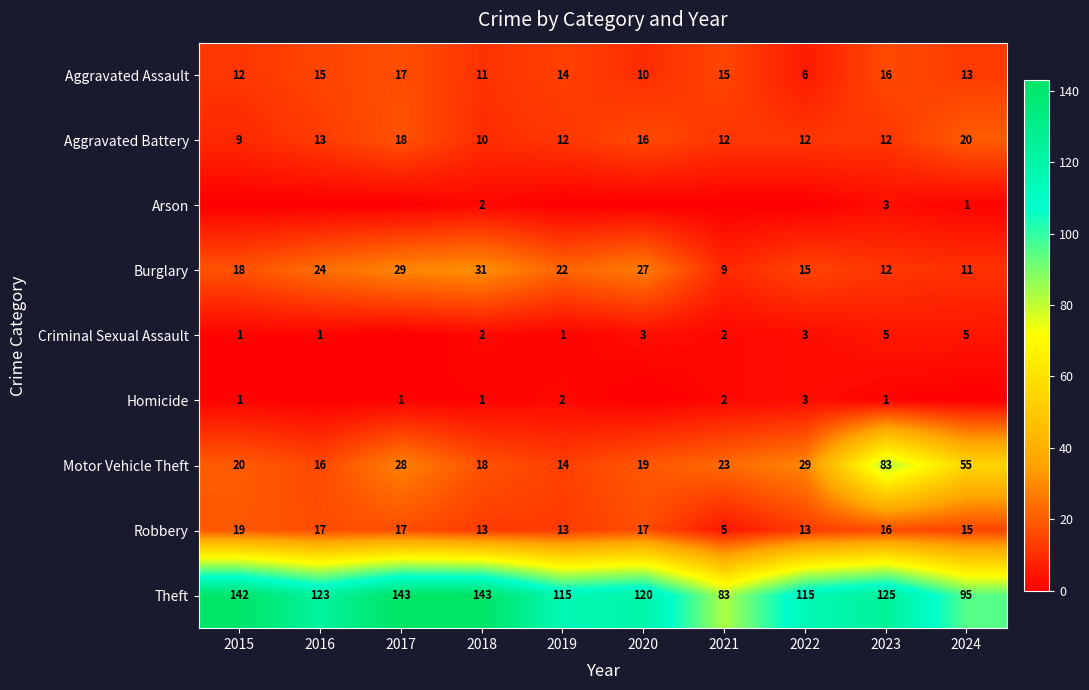

Is the value of Arson at 2024 greater than the value of Robbery at 2019?

No